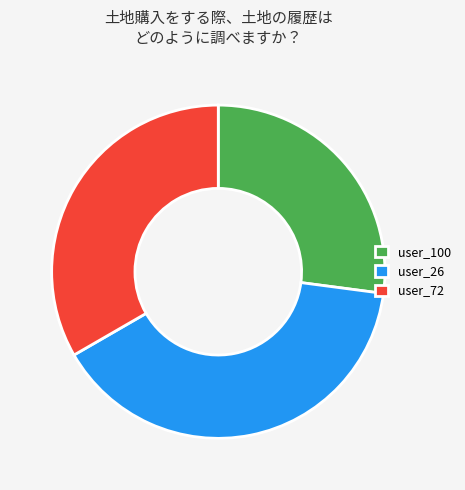

To the nearest percent, what is the combined percentage of user_72 and user_26?

73%